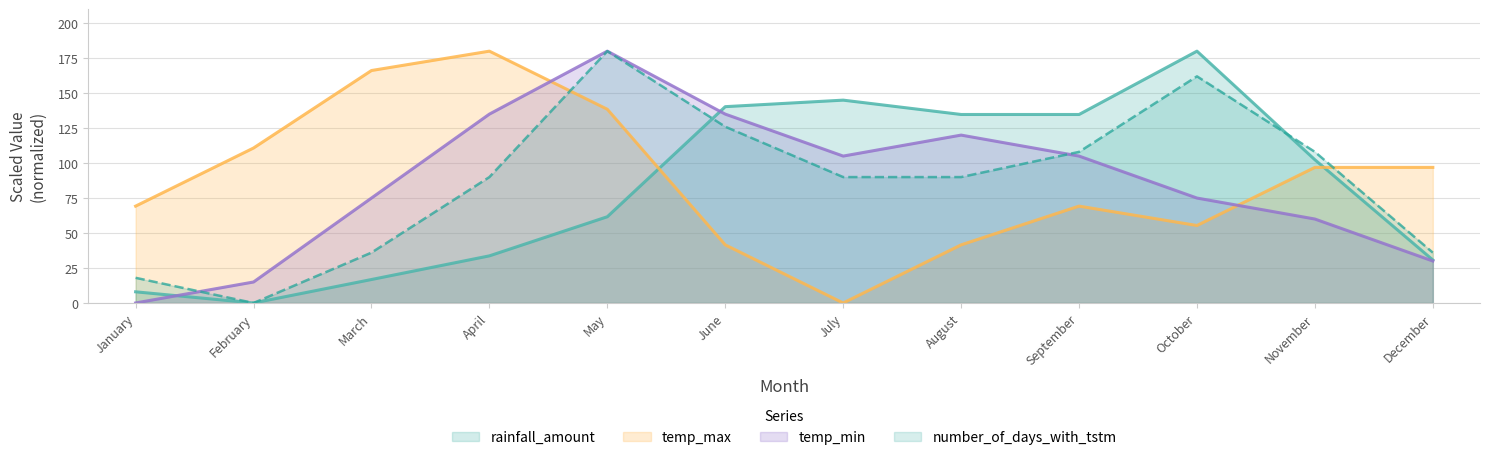

The rainfall_amount series shows 193.2 at August. True or false?

False